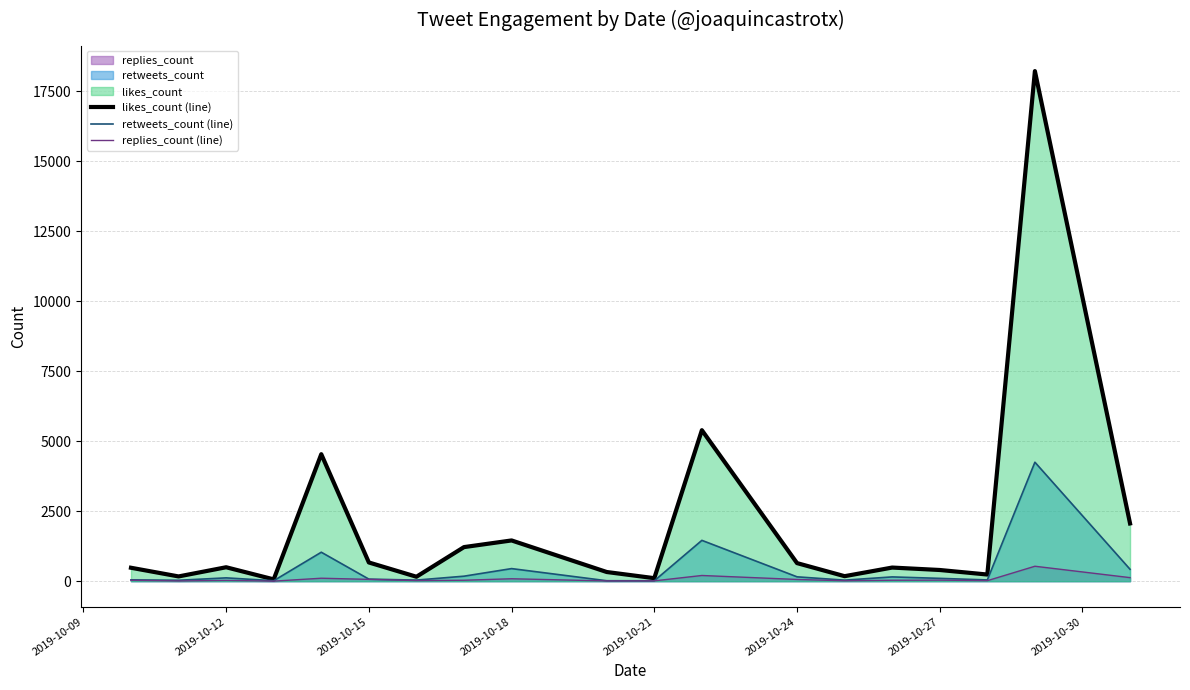

What is the sum of all replies_count (line) values?

1437